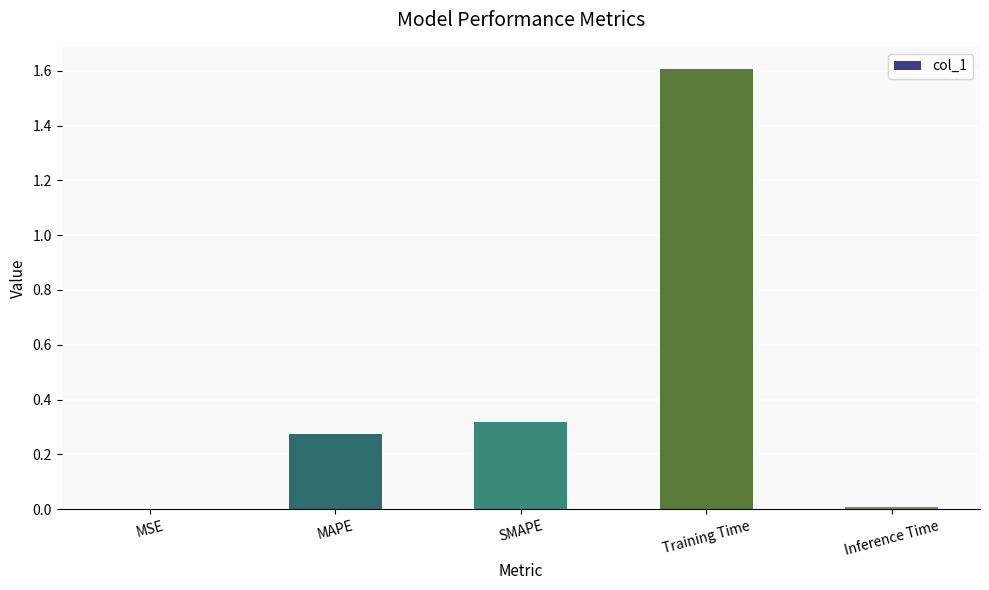

Are the bars horizontal?

No